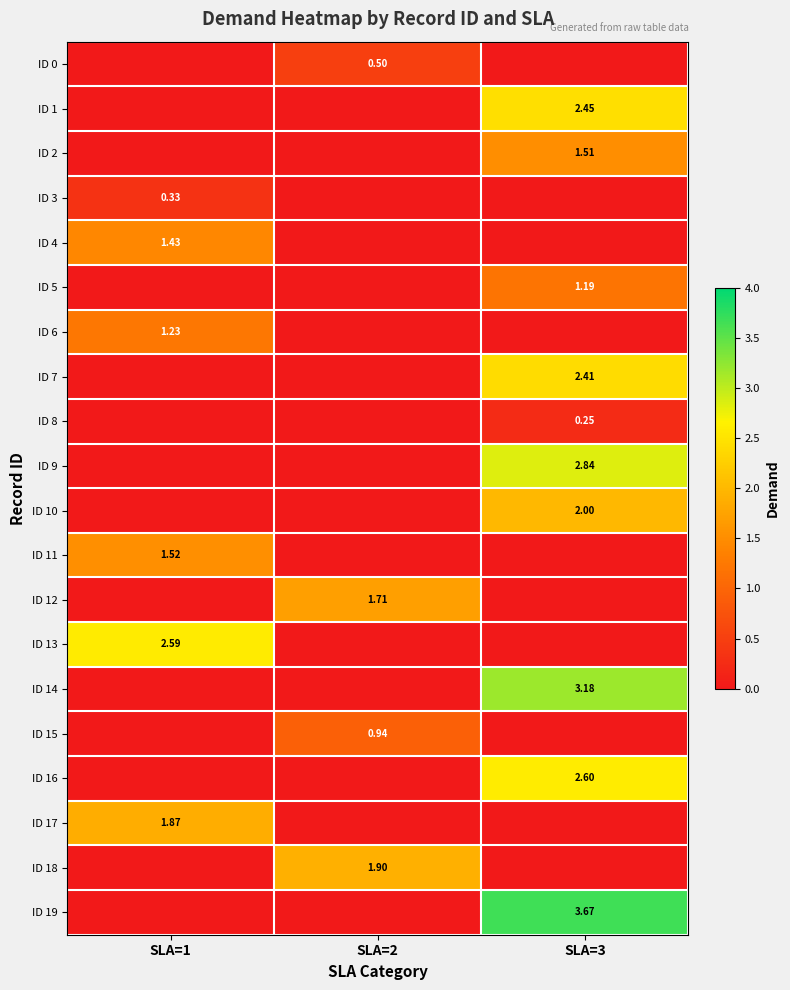

Rank the categories by ID 4 value from highest to lowest.

SLA=1, SLA=2, SLA=3